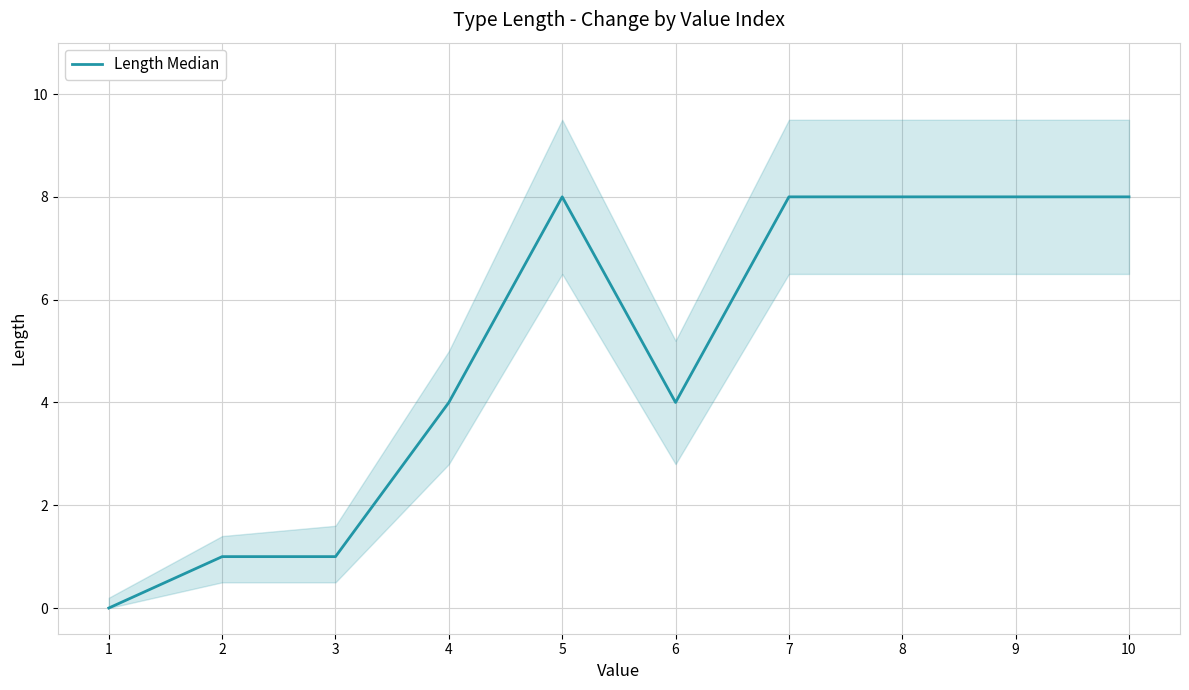

How many values are above zero?

9